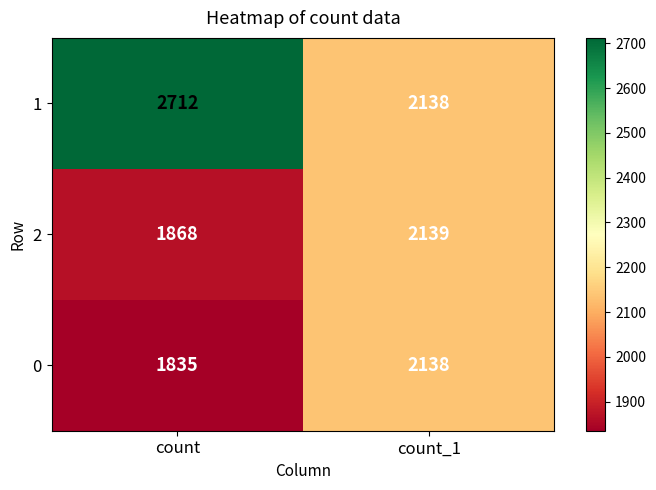

What is the smallest value displayed?

1835